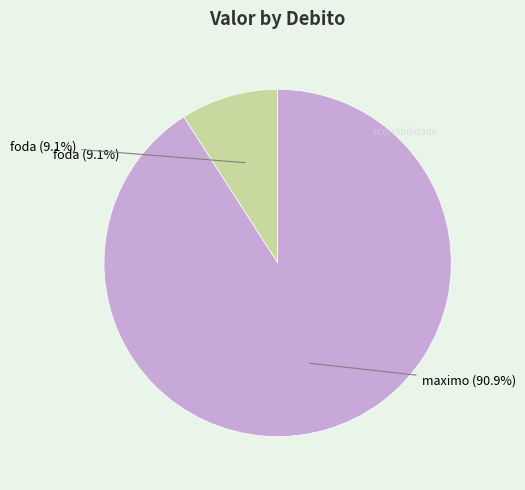

What percentage is the maximo slice, to the nearest percent?

91%